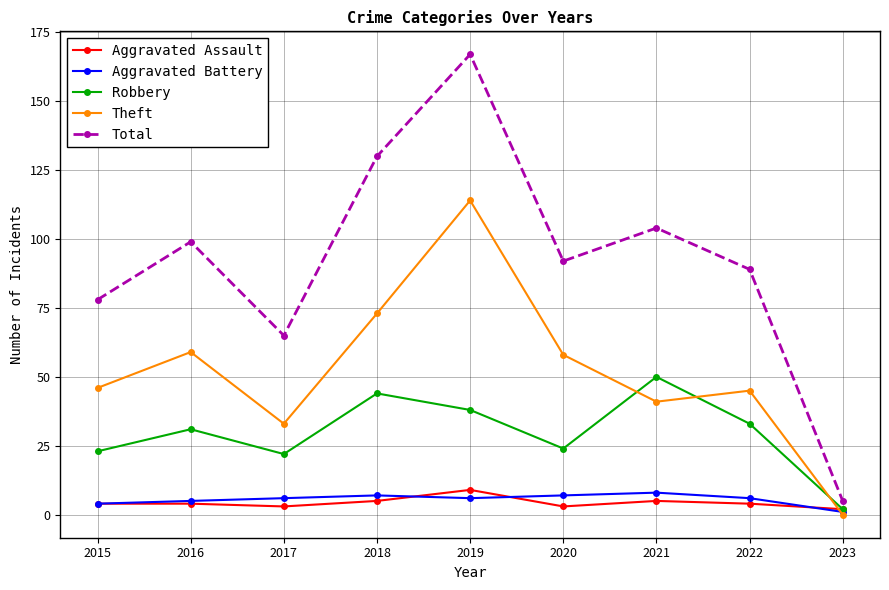

Where do Theft and Aggravated Assault first cross each other?

2022 and 2023